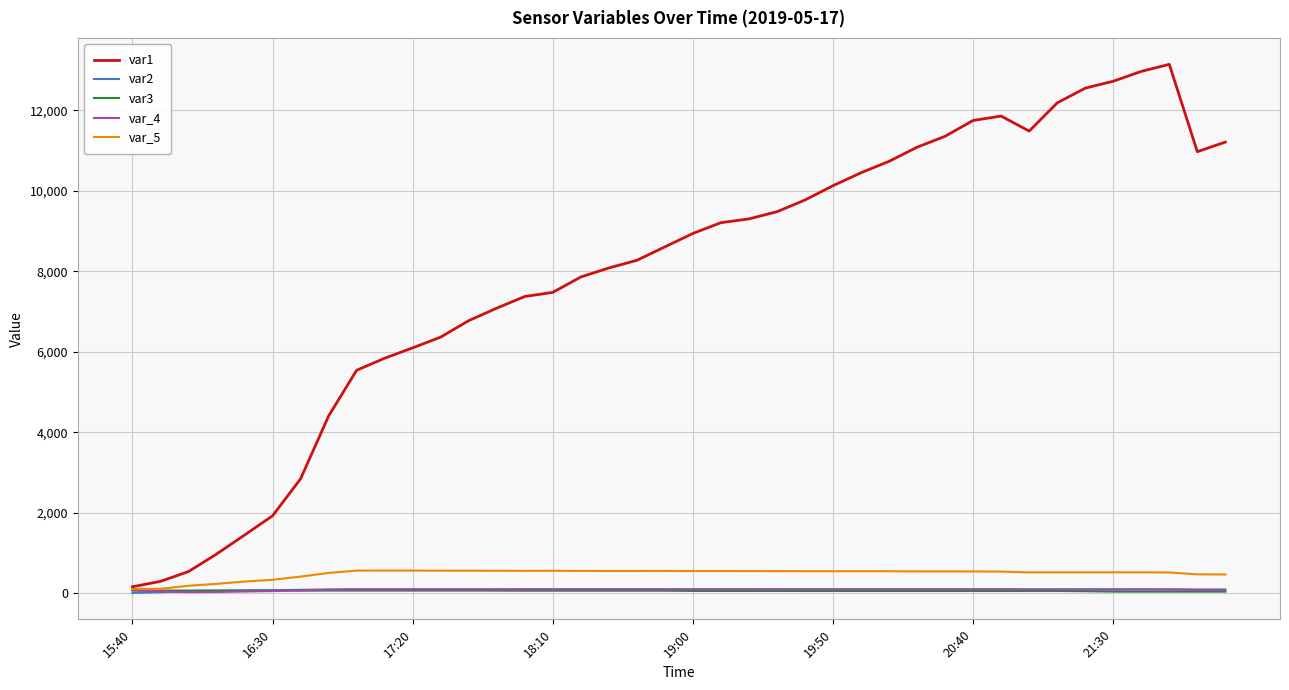

What is the maximum value for var_5?

563.2